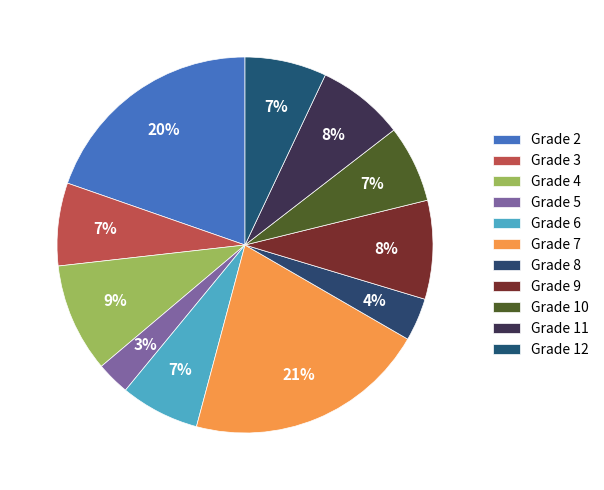

How many slices are in this pie chart?

11